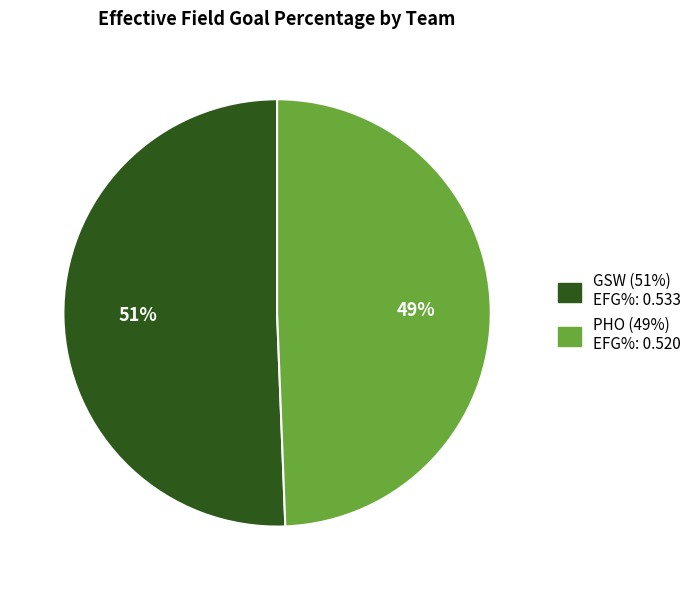

To the nearest percent, what is the combined percentage of PHO and GSW?

100%